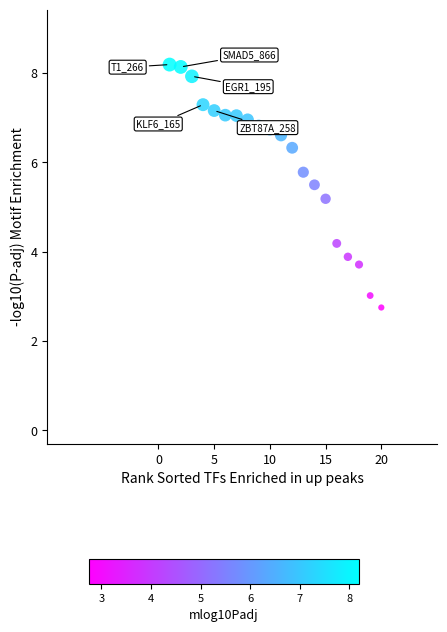

What Y value in the scatter plot is closest to 5?

5.2